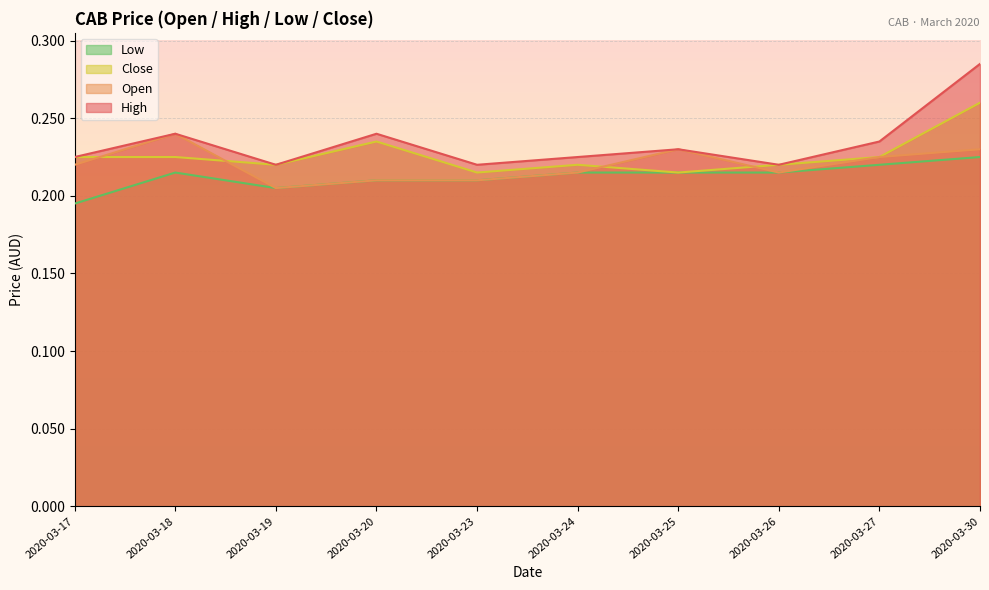

Where is open nearest to the value 0?

2020-03-19